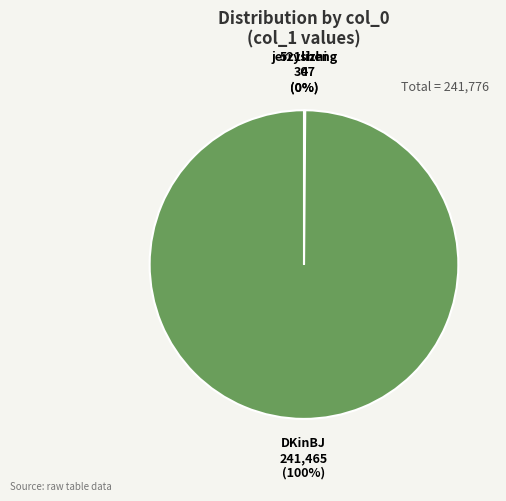

To the nearest percent, what is the difference between the largest and smallest slice percentages?

100%